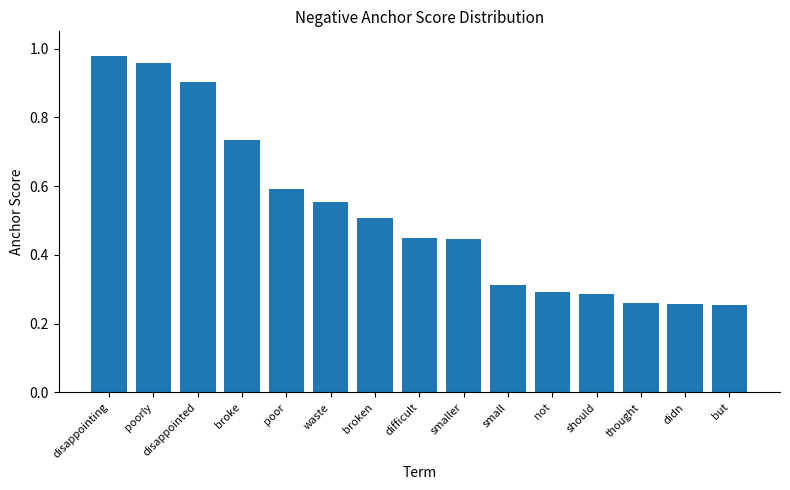

What is the label of the 1st bar from the right?

but